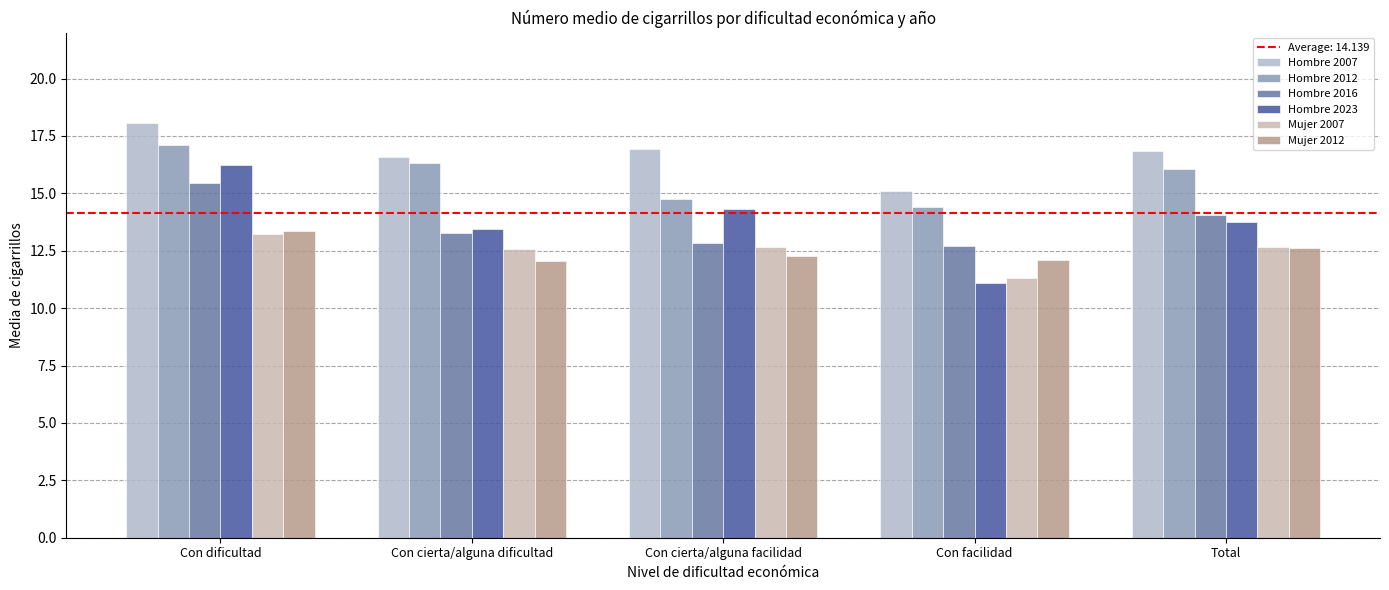

The value of Hombre 2016 at Con cierta/alguna facilidad is 12.8. True or false?

True